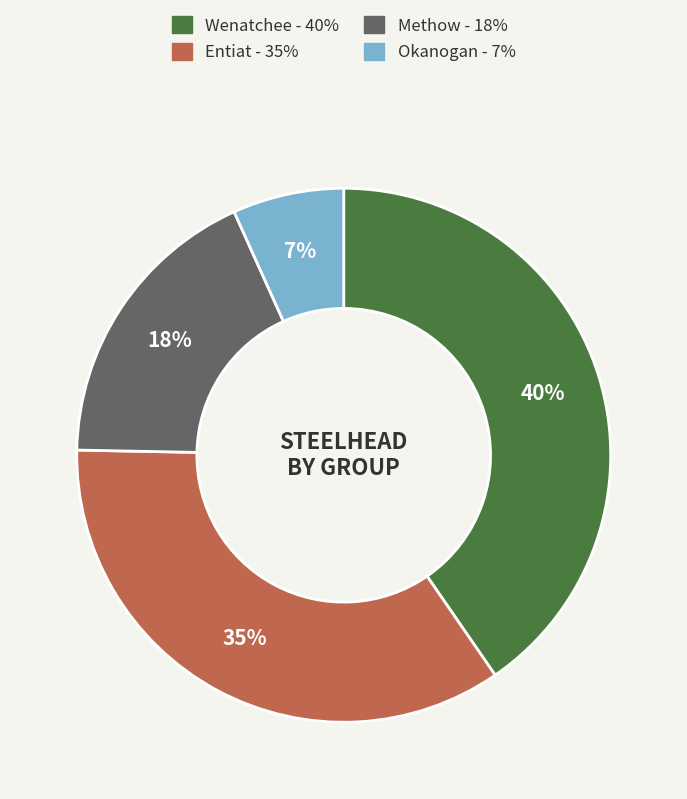

Is it true that Entiat is 35% of the pie?

True